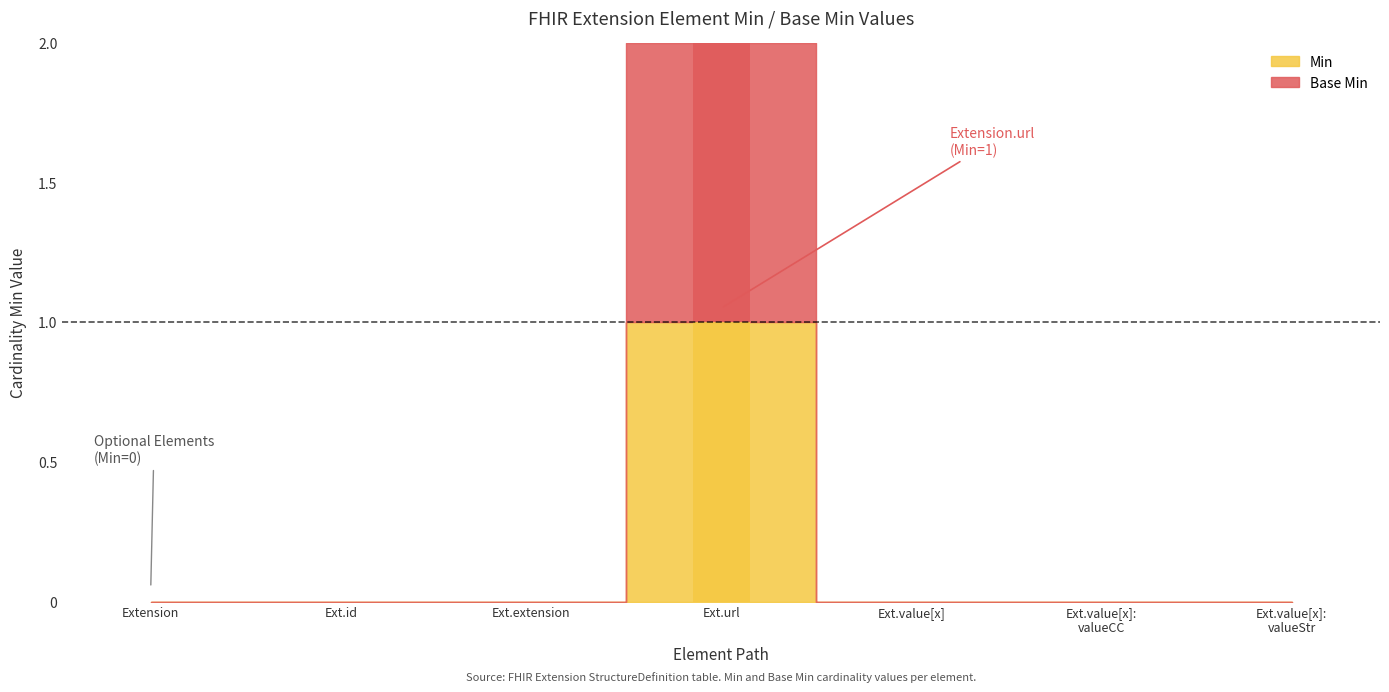

What is the difference between the maximum and second lowest values in the Min series?

1